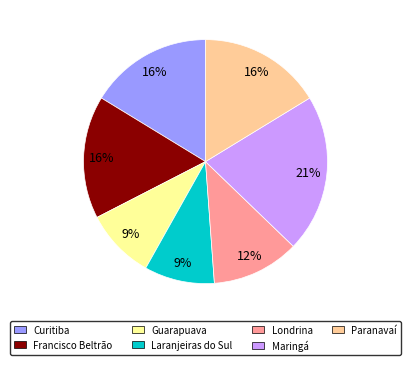

Does Maringá account for over 50% of the chart?

No